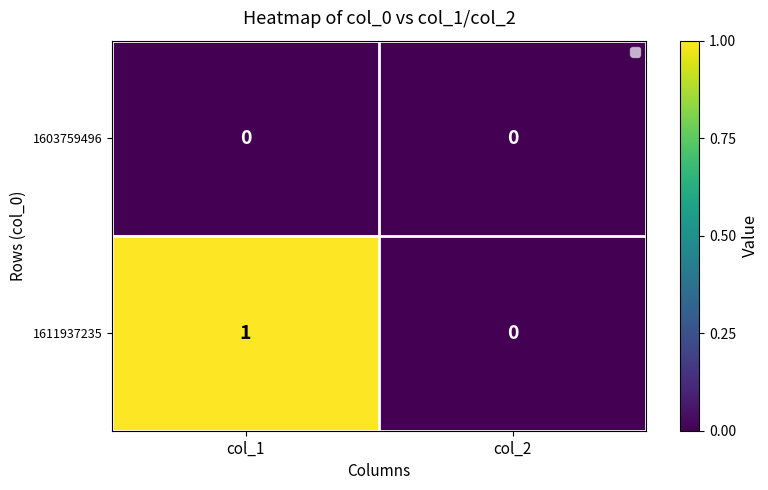

Which series changed the most between col_1 and col_2?

1611937235